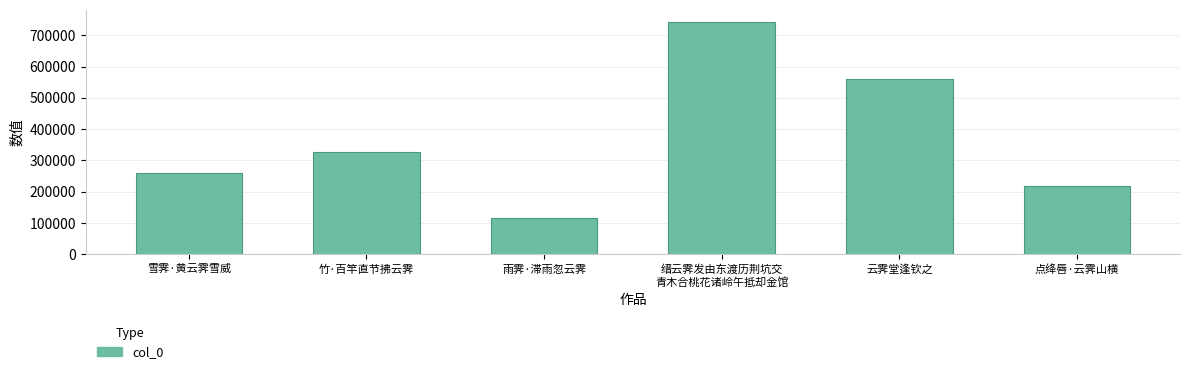

Between 点绛唇·云霁山横 and 缙云霁发由东渡历荆坑交
青木合桃花诸岭午抵却金馆, which is larger?

缙云霁发由东渡历荆坑交
青木合桃花诸岭午抵却金馆